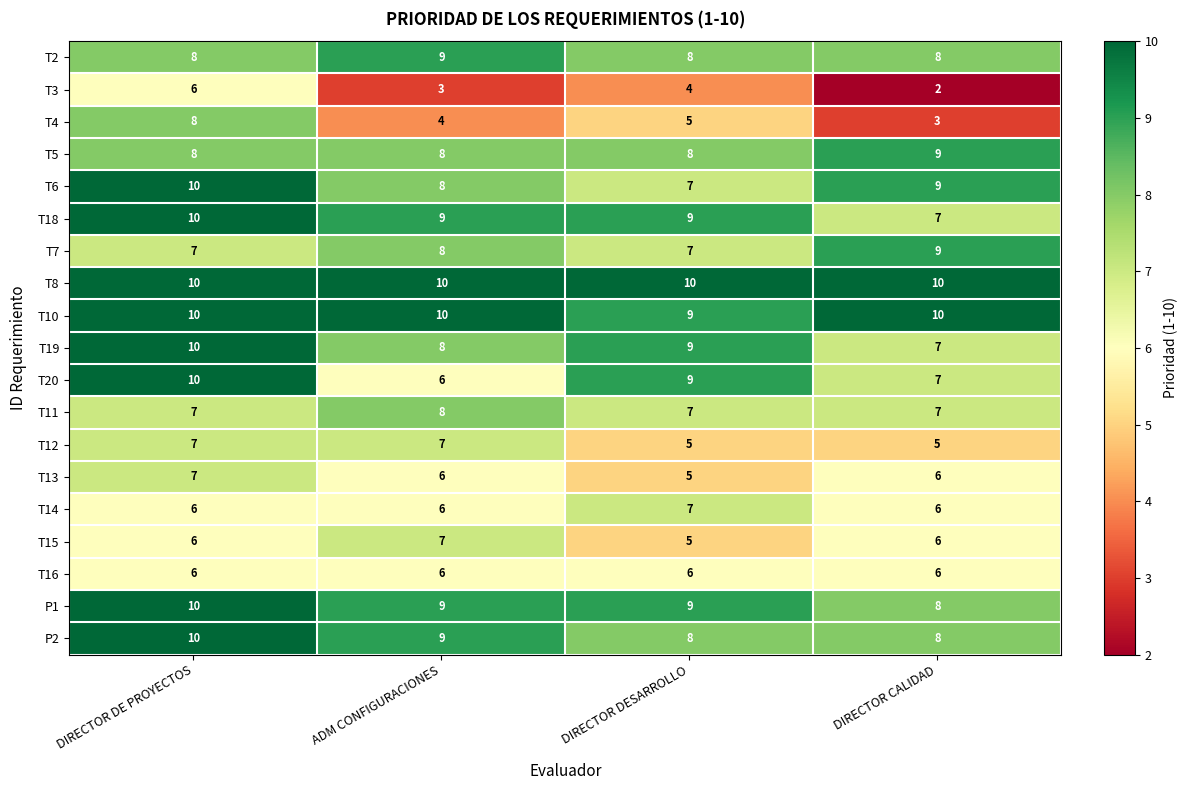

The value of T13 at DIRECTOR DESARROLLO is 5. True or false?

True